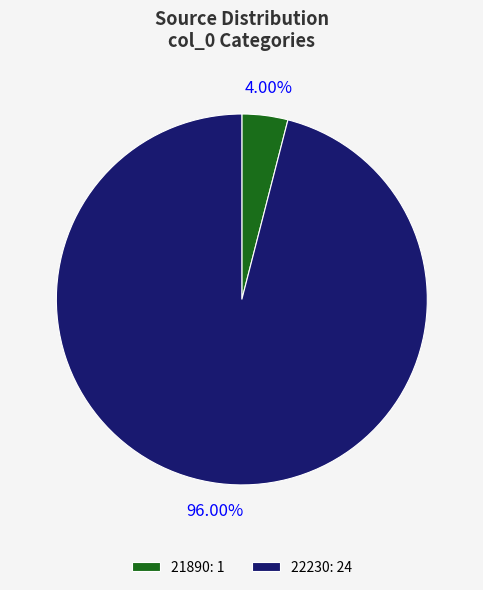

Is there any slice that represents more than half of the pie?

Yes